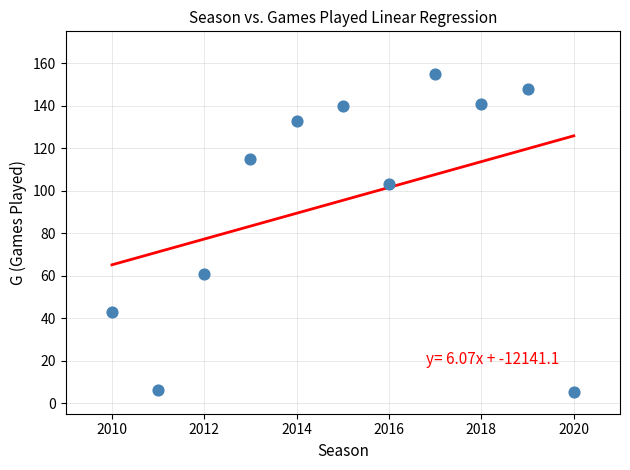

What Y value in the scatter plot is closest to 80?

61